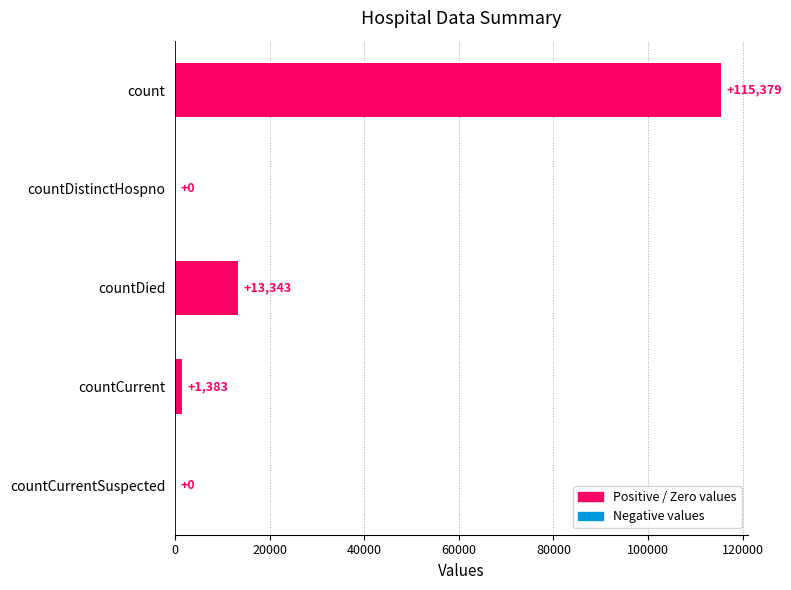

Which has a higher value, count or countDied?

count